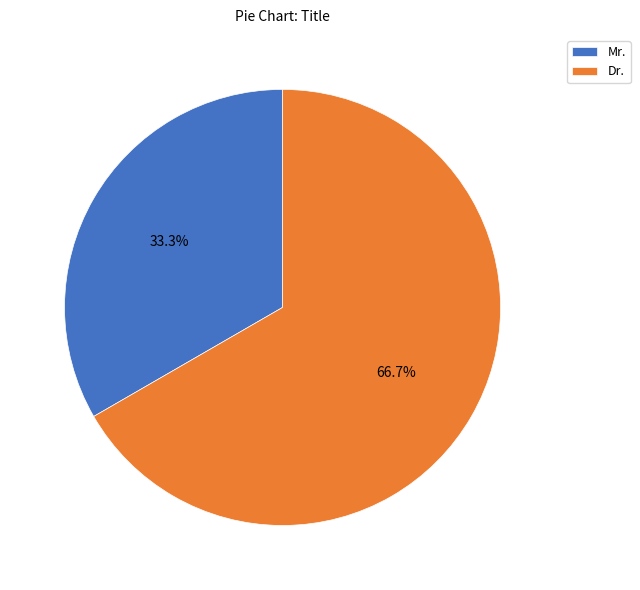

To the nearest percent, what is the difference between the Mr. and Dr. slice percentages?

33%